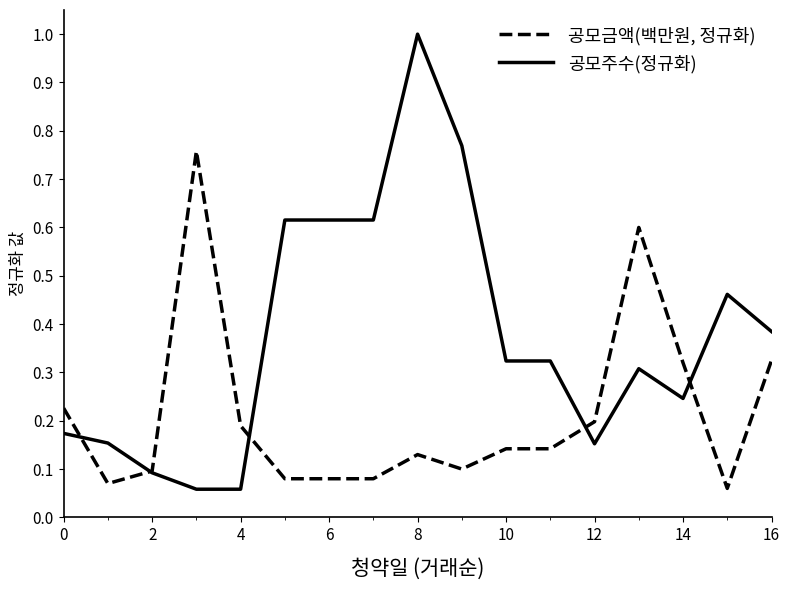

What is the highest value of the 공모주수(정규화) series?

1.0